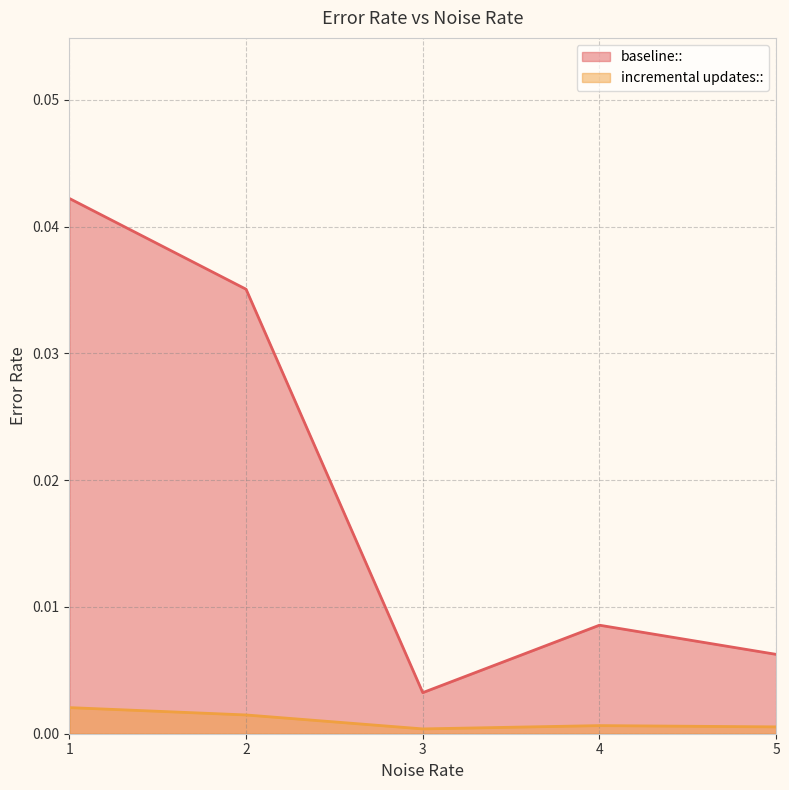

Rank the categories by incremental updates:: value from lowest to highest.

3, 5, 4, 2, 1